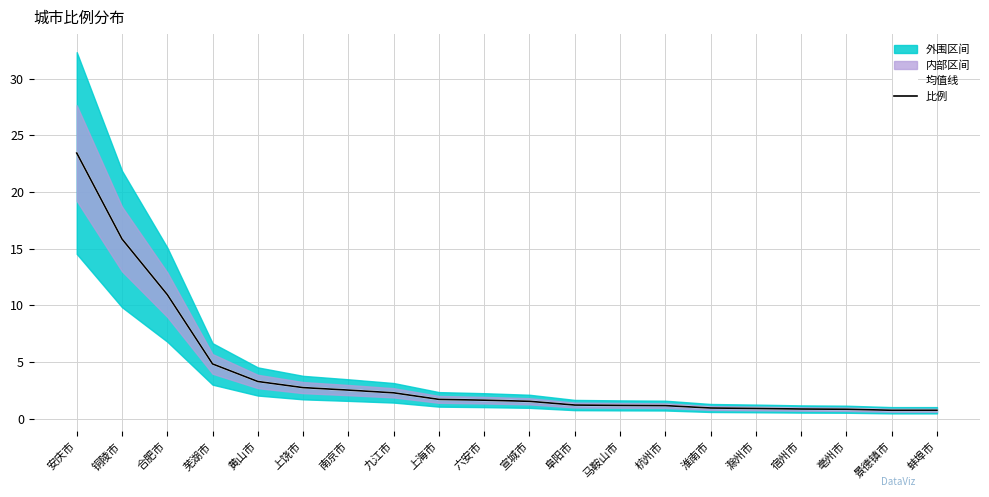

What value does the 均值线 series have at 马鞍山市?

1.2